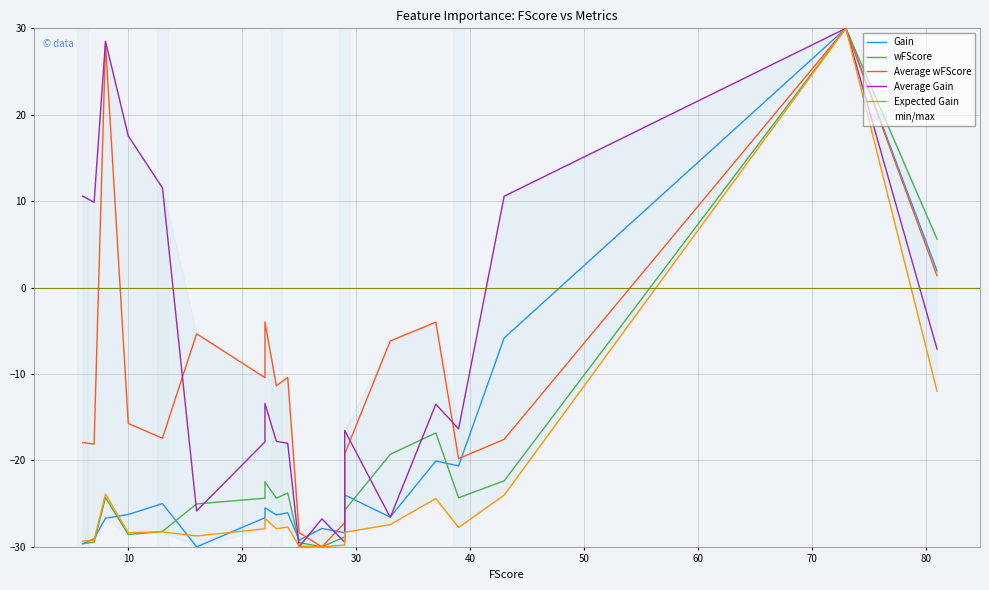

Which series has the widest spread of values?

Gain